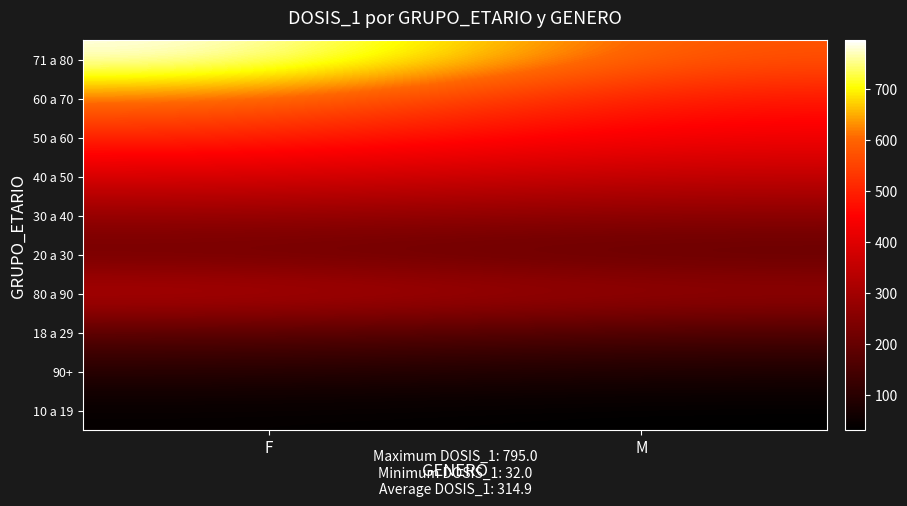

What is the total value across all series at F?

3460